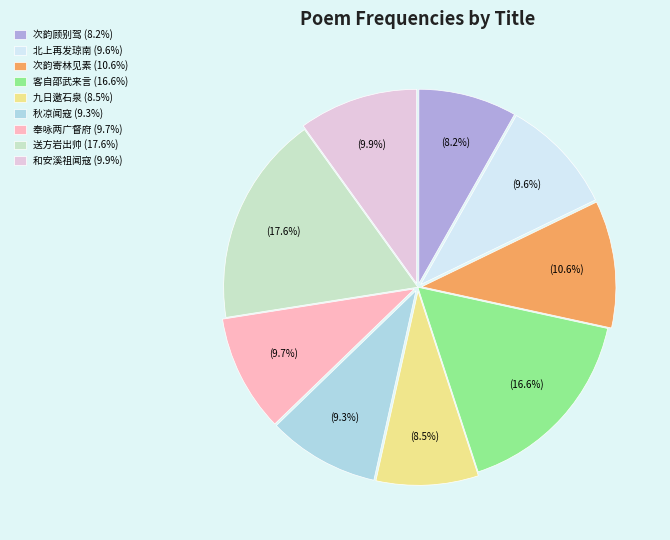

How much of the chart is everything except 客自邵武来言 (16.6%)?

83.4%